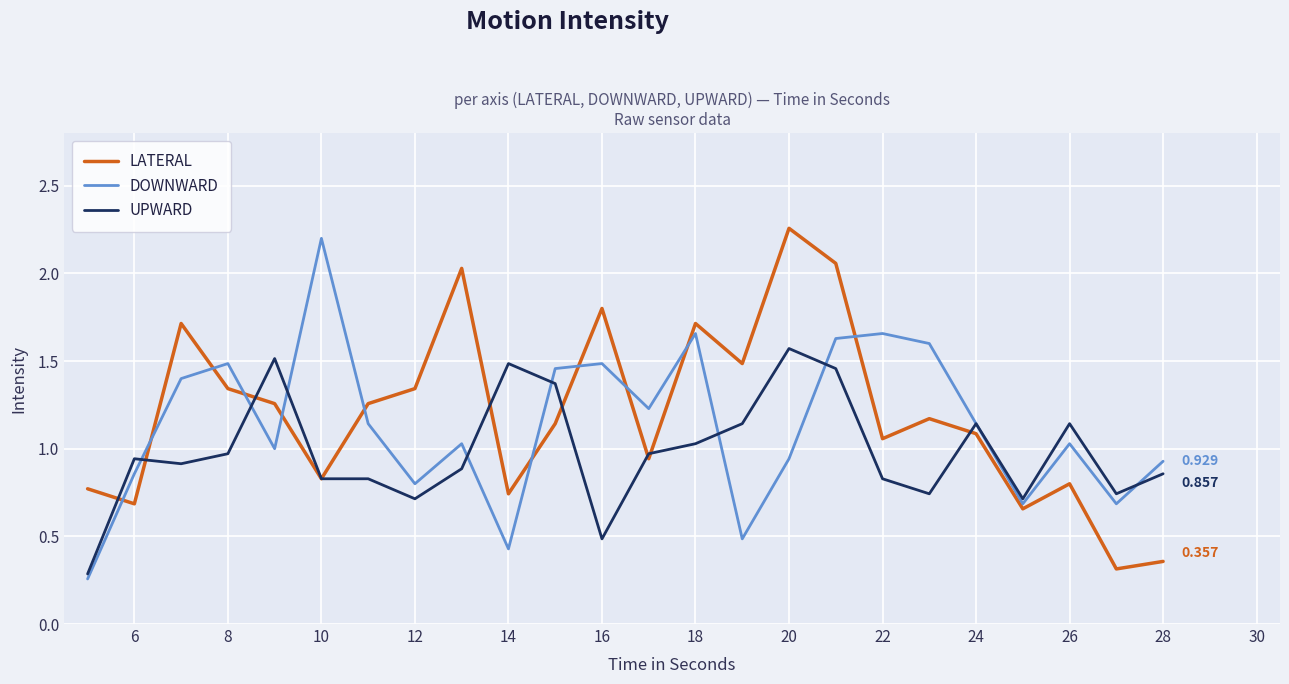

Which series ends up on top after the final intersection of LATERAL and DOWNWARD?

DOWNWARD